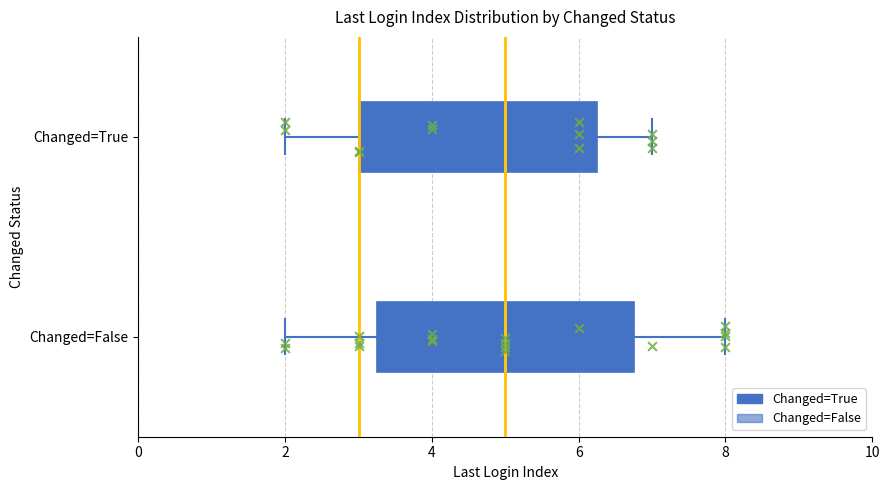

Reading bottom to top, read every box against the x-axis: the position of its median line, the range the box covers, and the ends of its whiskers. The values are not printed on the chart, so give them approximately, as read against the axis.

Changed=False: median 5.0, box 3.2 to 6.8, whiskers 2.0 to 8.0
Changed=True: median 5.0, box 3.0 to 6.2, whiskers 2.0 to 7.0